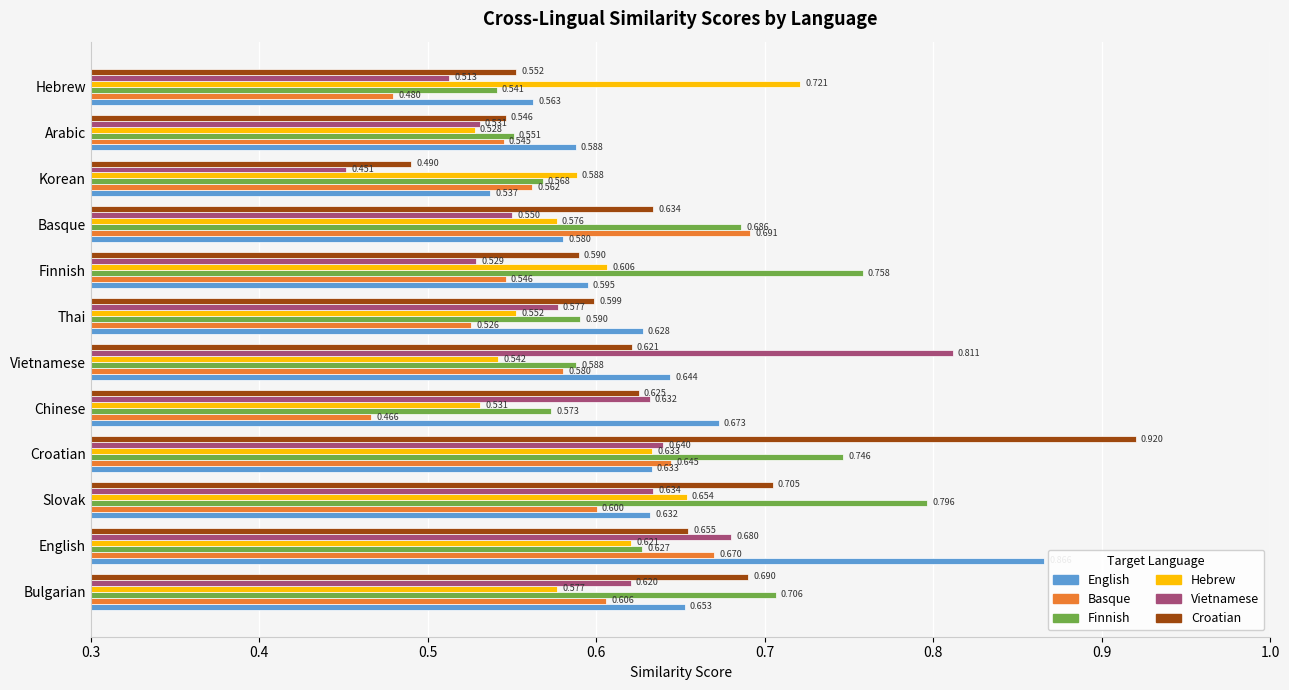

Rank the series by their maximum value, from lowest to highest.

Basque, Hebrew, Finnish, Vietnamese, English, Croatian